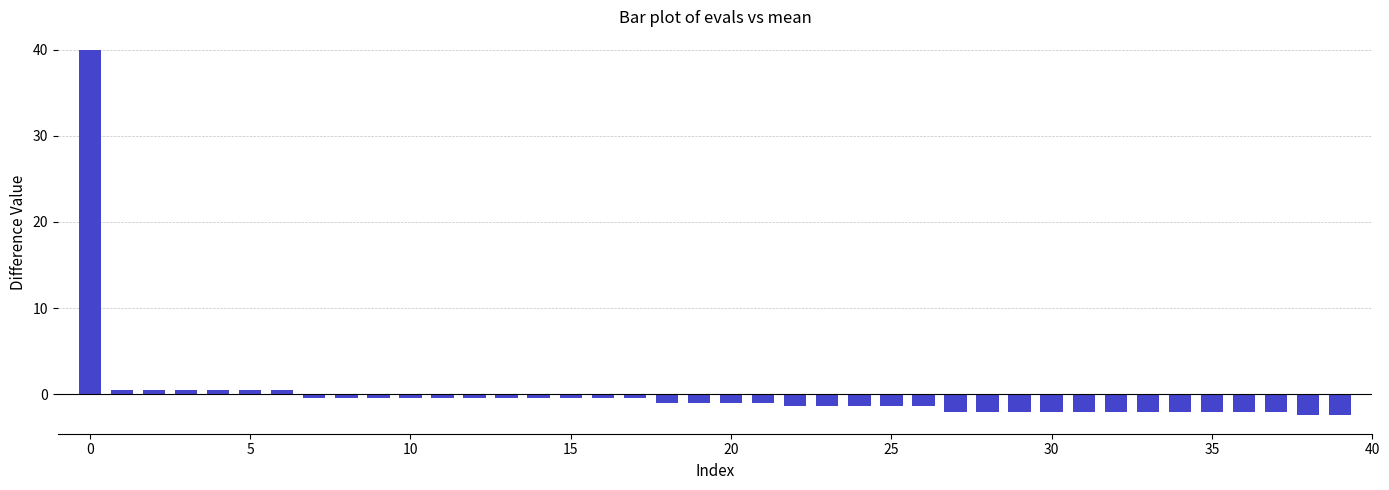

What is the value of the 31st bar from the left?

-2.0